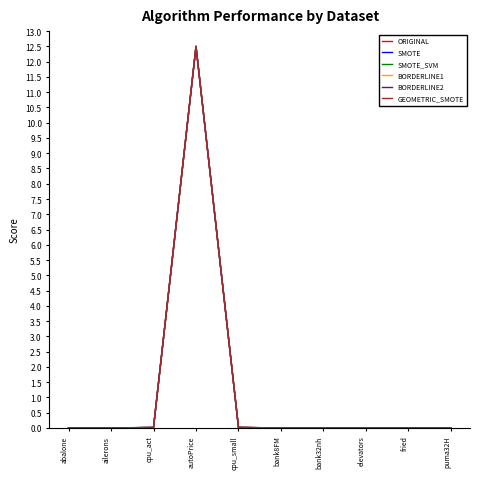

True or false: SMOTE_SVM has more than 0 points higher than both neighbors.

True